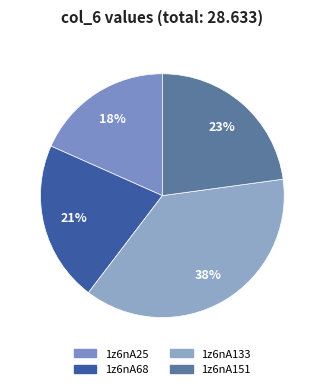

To the nearest percent, what is the difference between the largest and smallest slice percentages?

19%